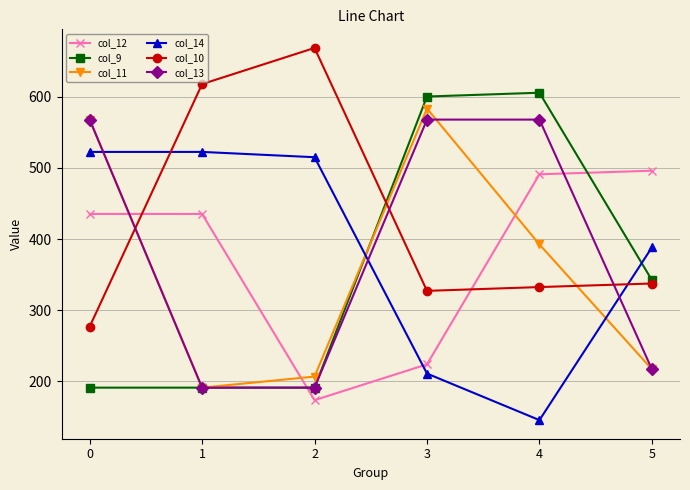

What is the lowest value of the col_11 series?

191.3